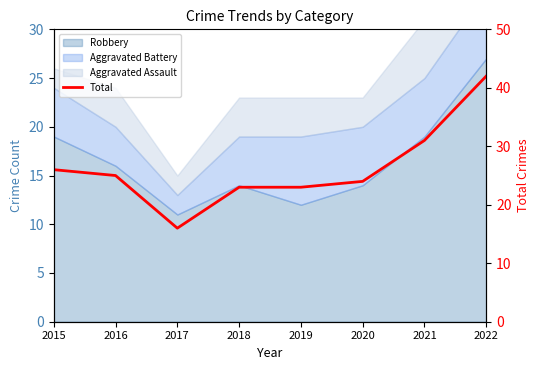

Reading left to right, extract all data points from this chart.

2015=26	2016=25	2017=16	2018=23	2019=23	2020=24	2021=31	2022=42